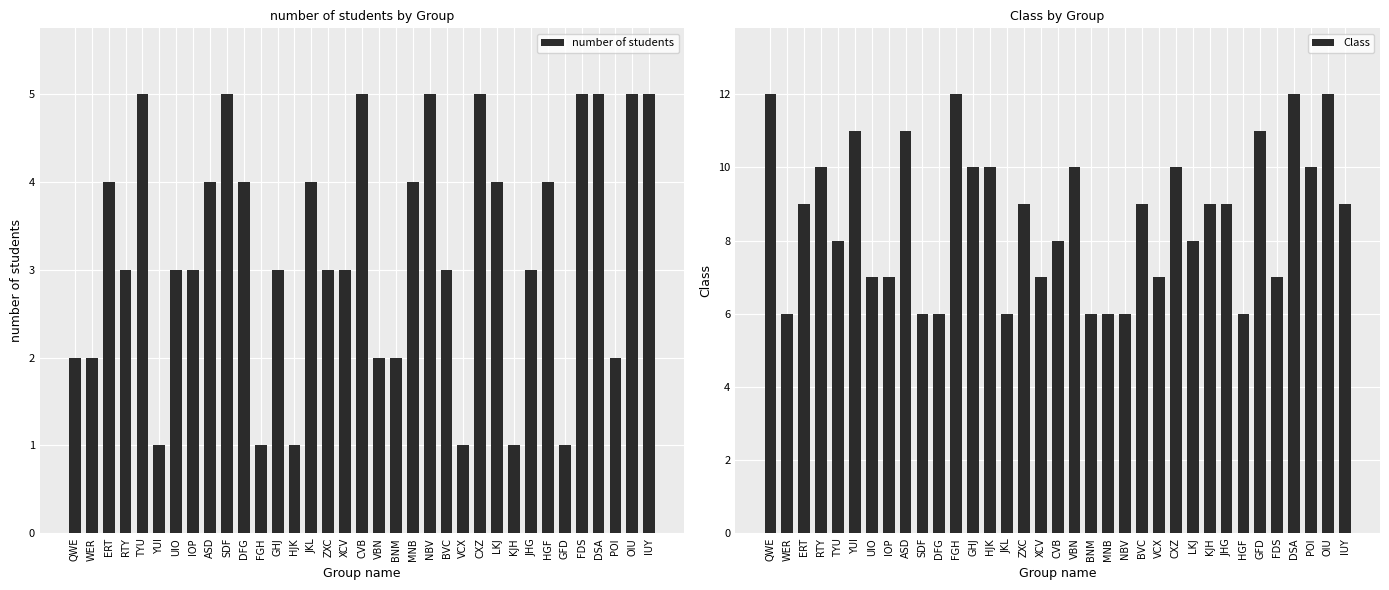

What is the label of the 5th bar from the right?

FDS